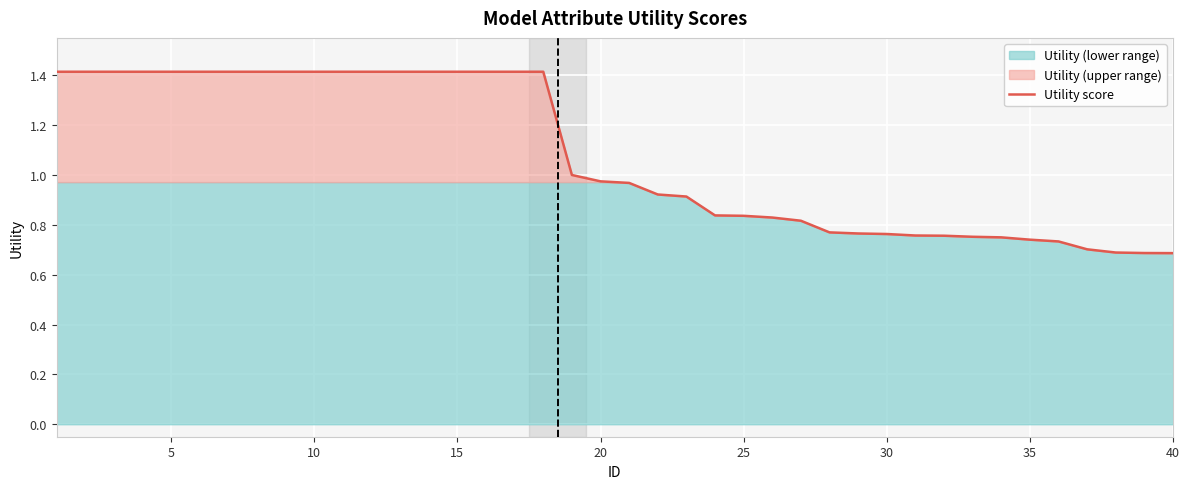

What is the highest value of the Utility score series?

1.4